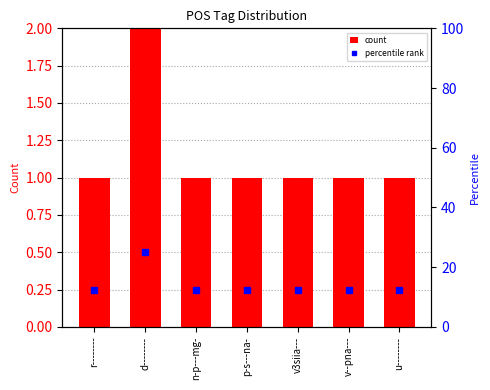

Rank the series by their maximum value, from lowest to highest.

count, percentile rank